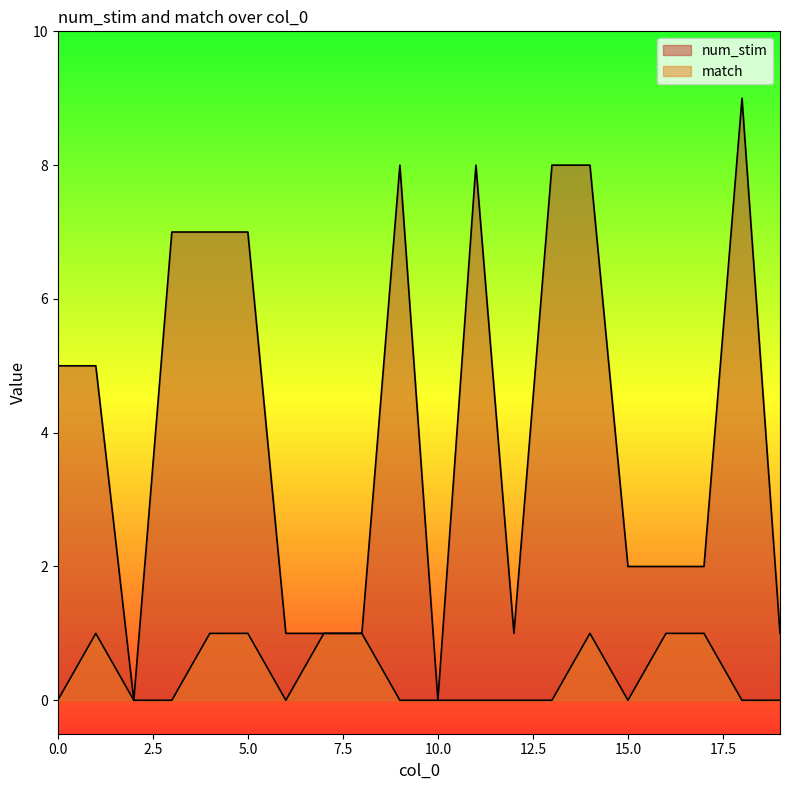

List the series in order of their peak value, highest first.

num_stim, match